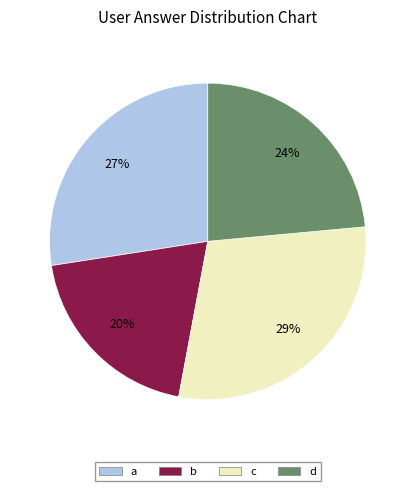

True or false: a accounts for 27% of the total.

True